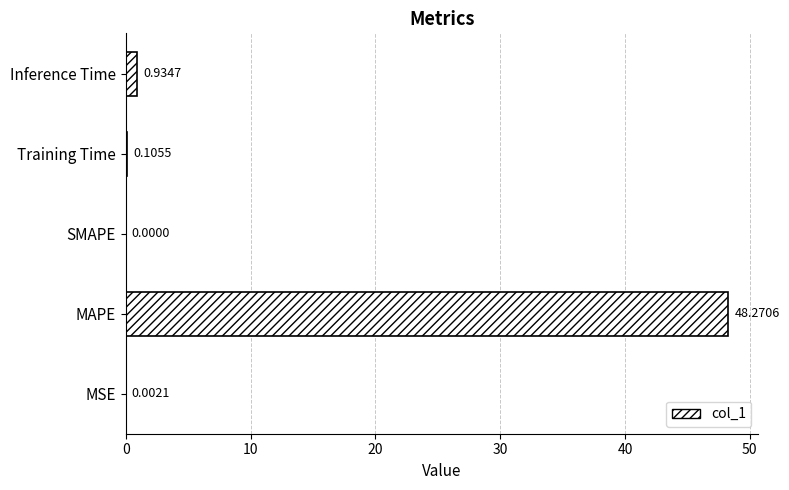

What is the change in value from MSE to Training Time?

+0.1